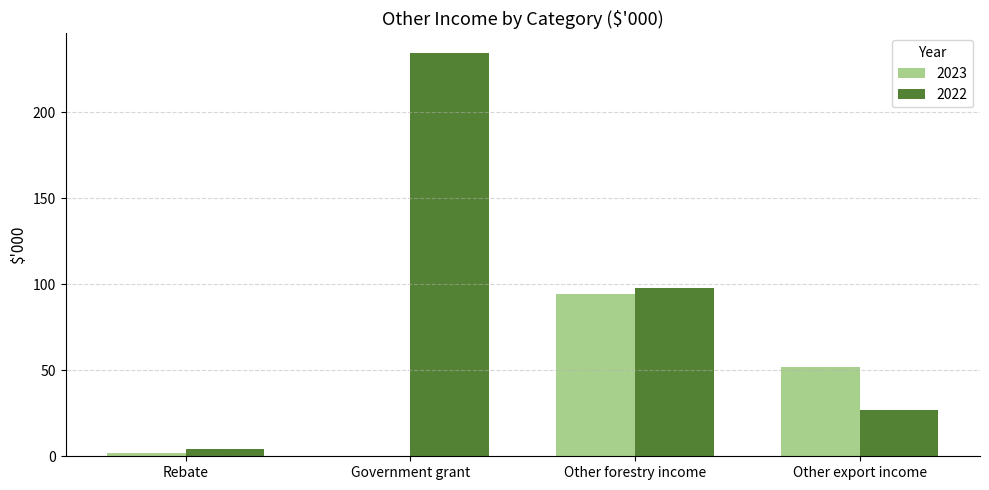

Is the value of 2022 at Government grant greater than the value of 2023 at Rebate?

Yes